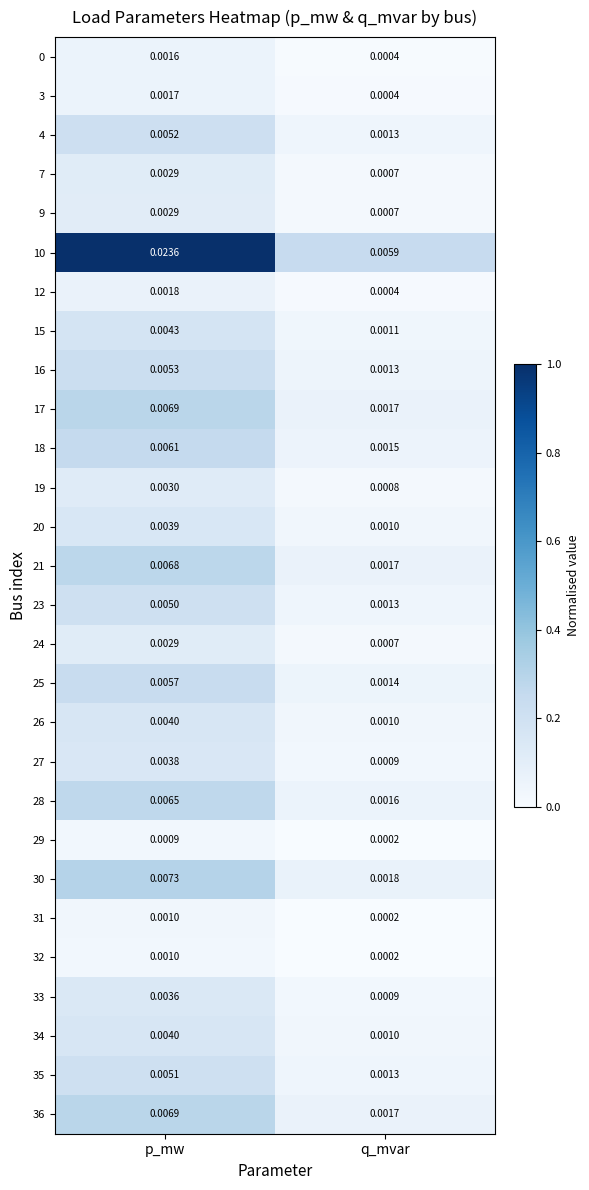

At which label does 26 reach its peak?

p_mw